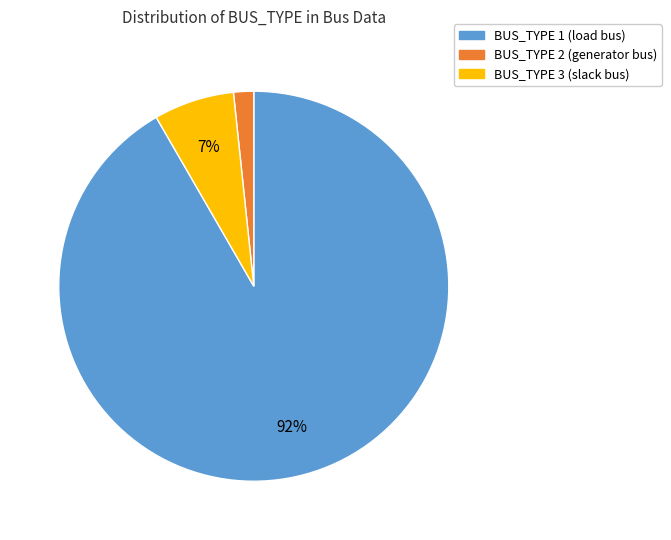

What percentage is the BUS_TYPE 3 slice, to the nearest percent?

7%